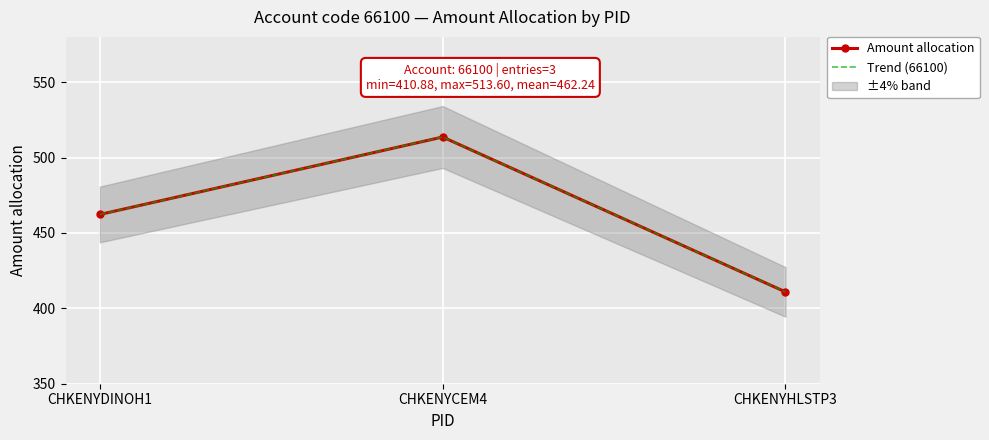

What is the value of the Trend (66100) point at the 2nd from the left?

513.6